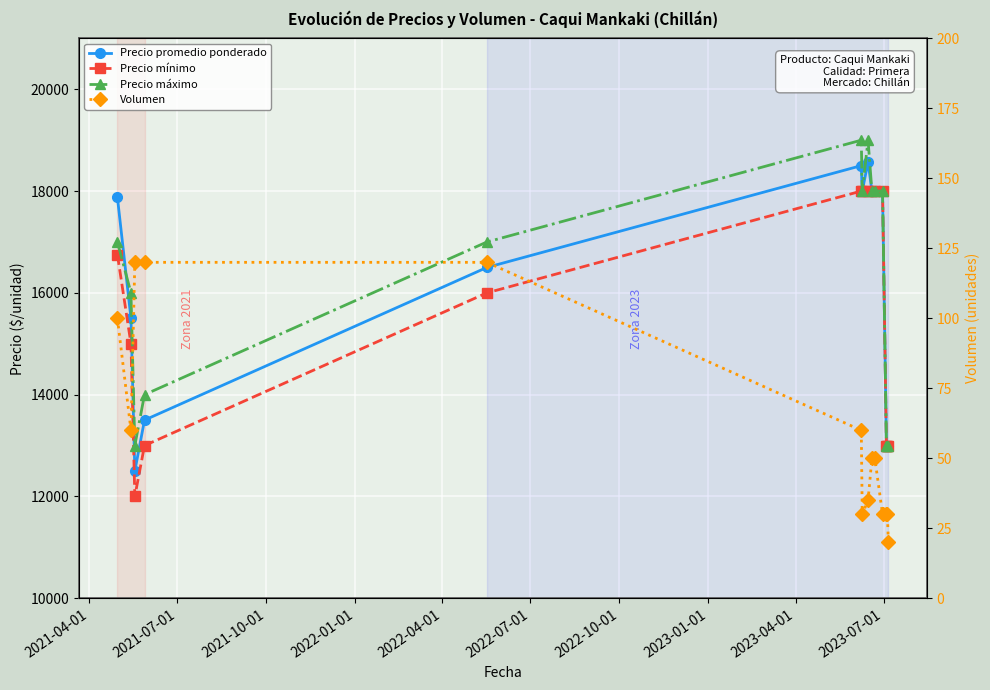

True or false: Volumen and Precio promedio ponderado intersect in this chart.

False